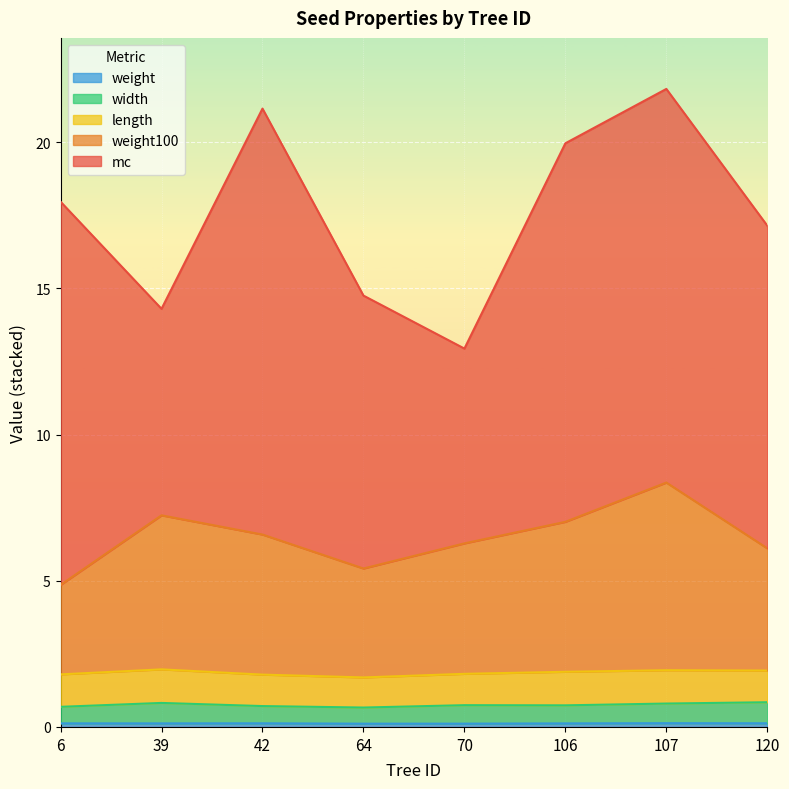

True or false: weight and mc cross at least once.

False